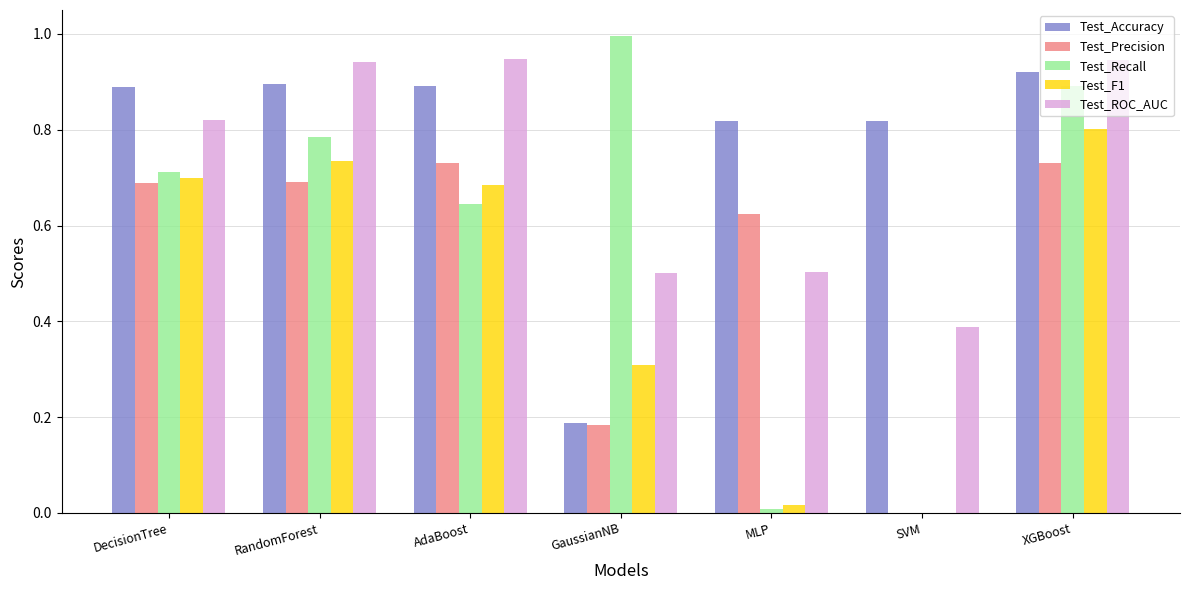

What are all the series names shown in the legend?

Test_Accuracy, Test_Precision, Test_Recall, Test_F1, Test_ROC_AUC